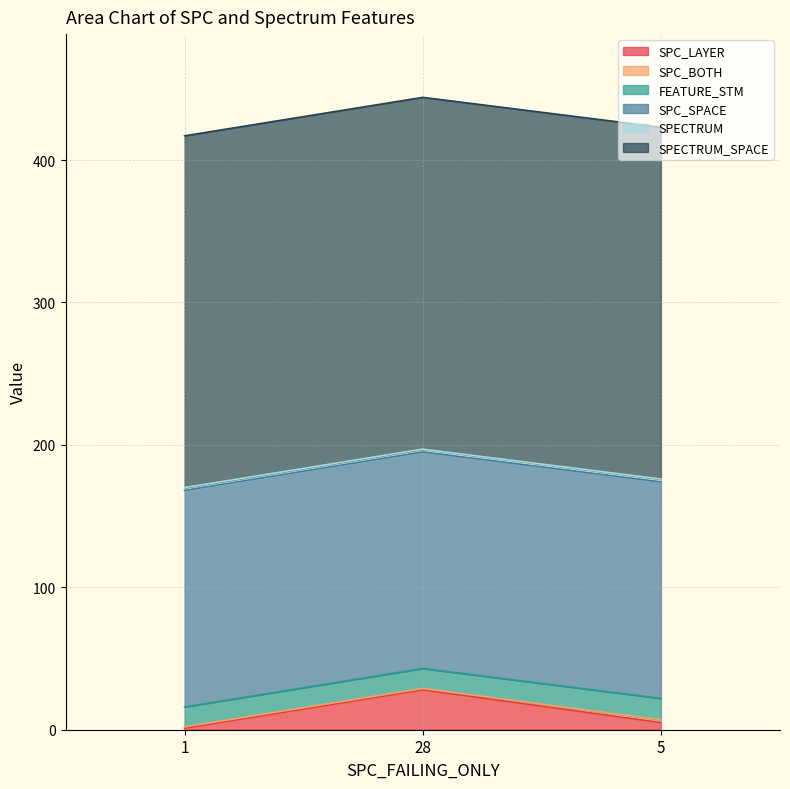

Reading left to right, list all the values displayed in this chart.

SPC_LAYER: 1	28	5
SPC_BOTH: 1	1	2
FEATURE_STM: 14	14	15
SPC_SPACE: 152	152	152
SPECTRUM: 2	2	2
SPECTRUM_SPACE: 247	247	247